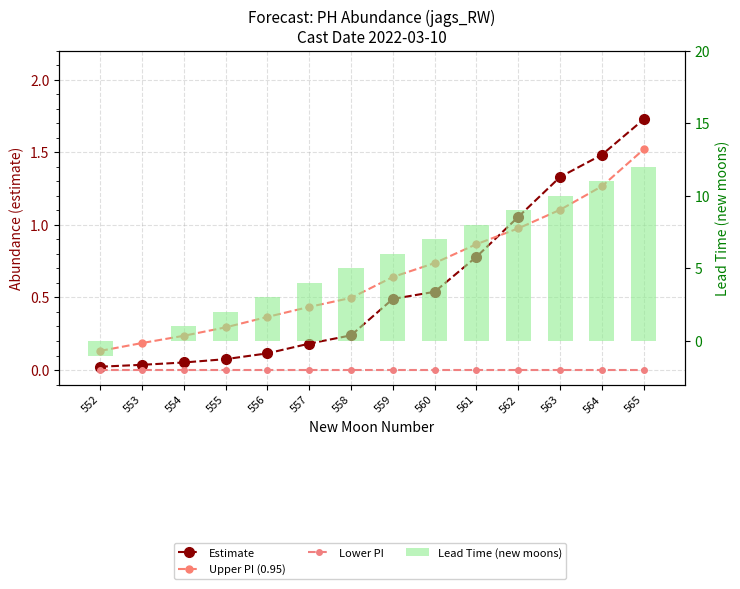

Which series changed the most between 552 and 555?

Lead Time (new moons)